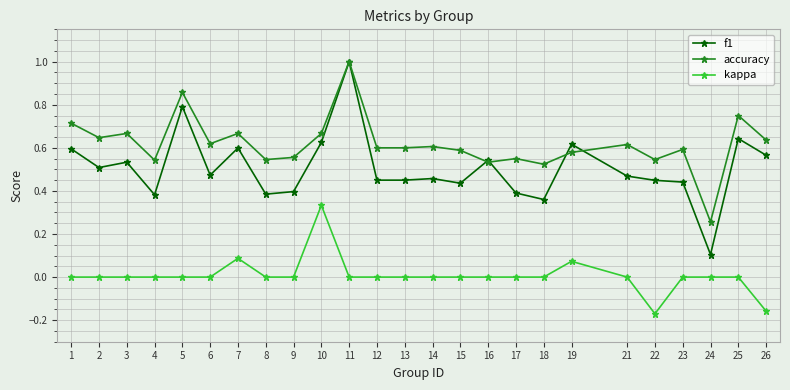

What are all the series names shown in the legend?

f1, accuracy, kappa